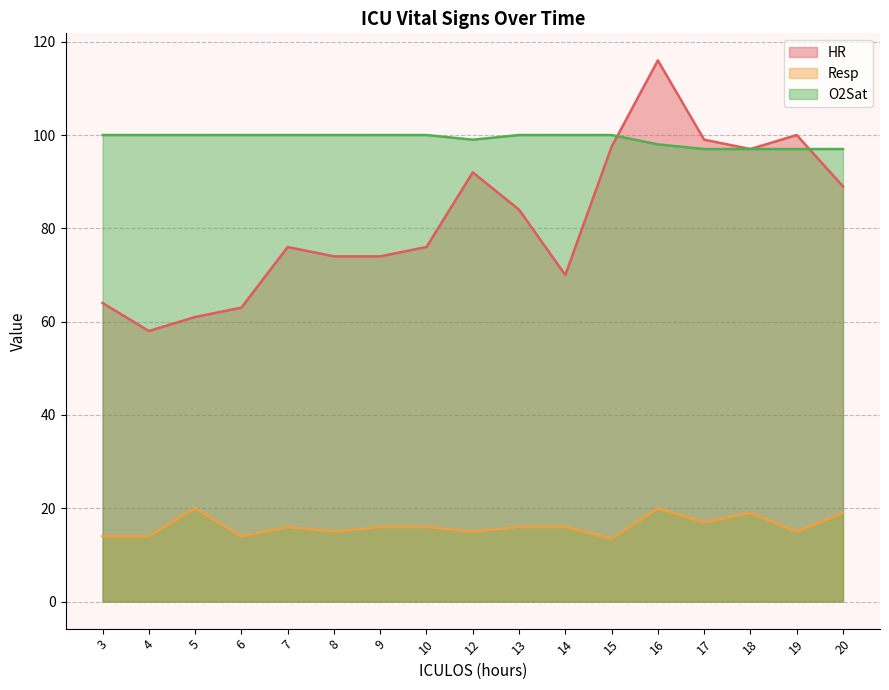

What is the value of the Resp point at the 15th from the left?

19.0